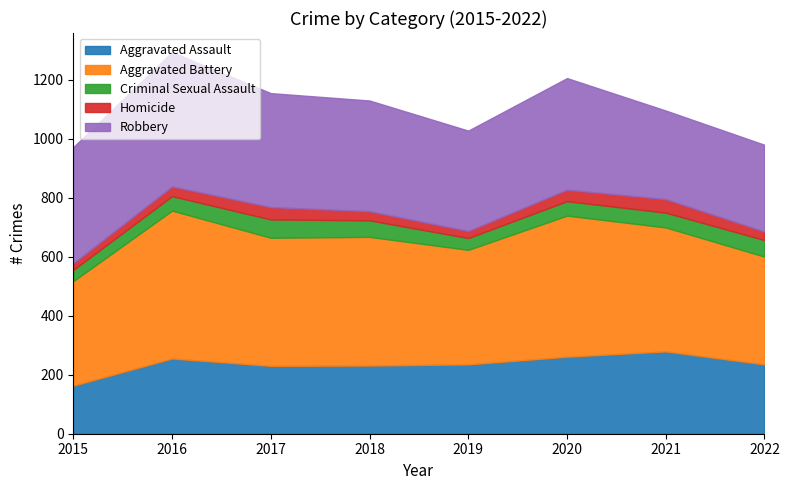

Which category has the highest value in the Homicide series?

2021